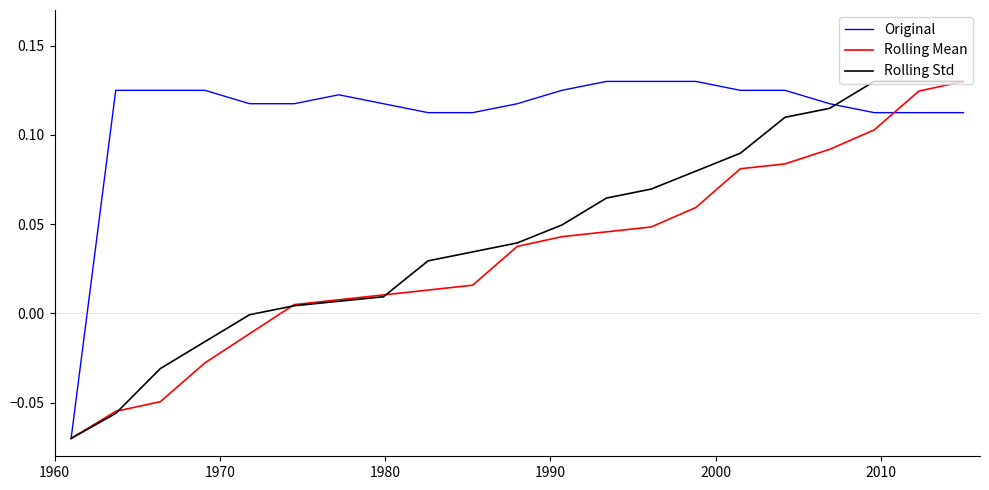

How many values in the Original series are below 0?

1